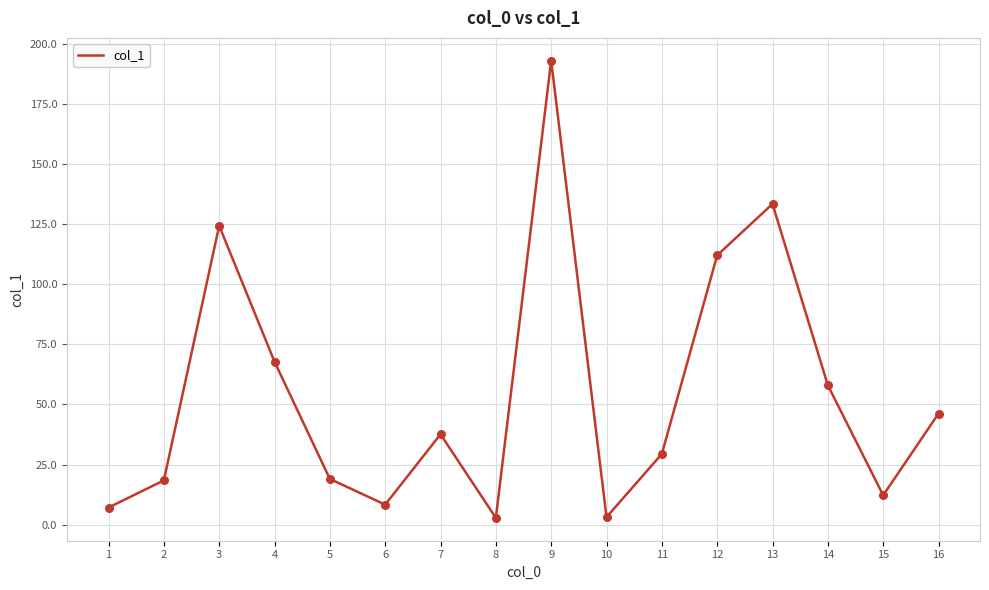

Approximately how many times larger is the value at 6 compared to 1?

1.2